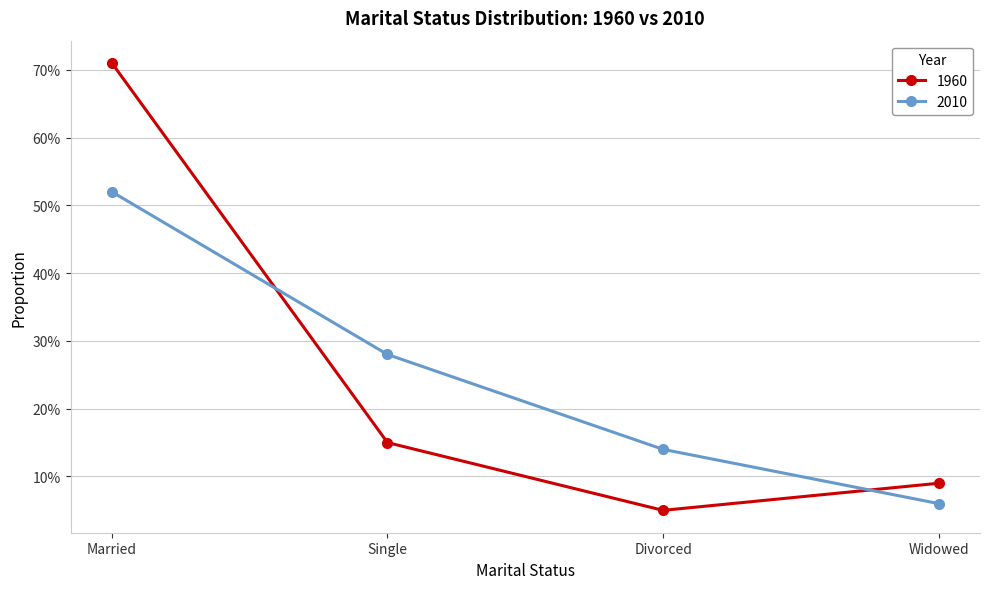

At which category does the chart reach its minimum across all series?

Divorced